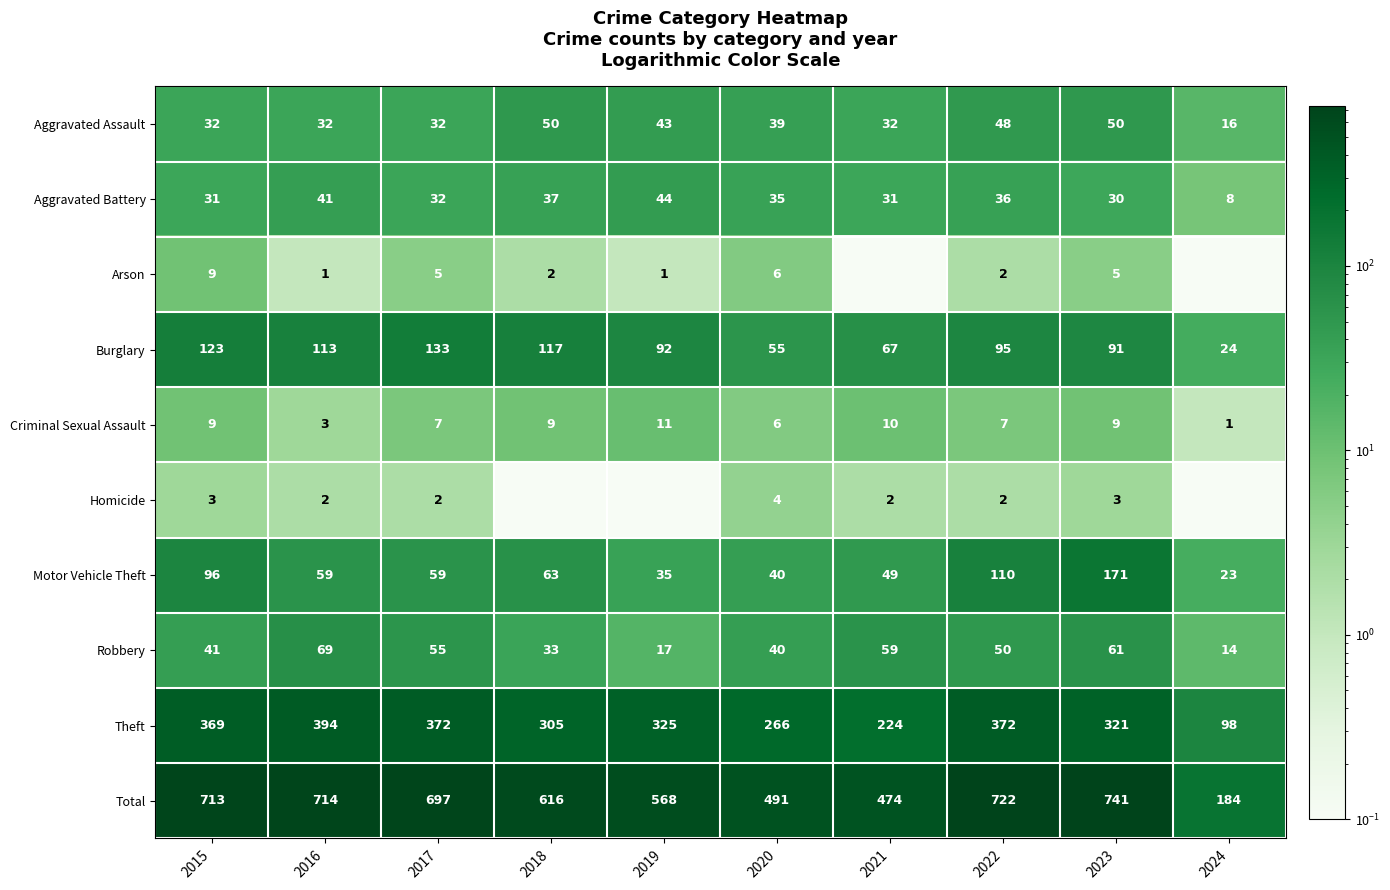

Which category has the highest value across all series?

2023